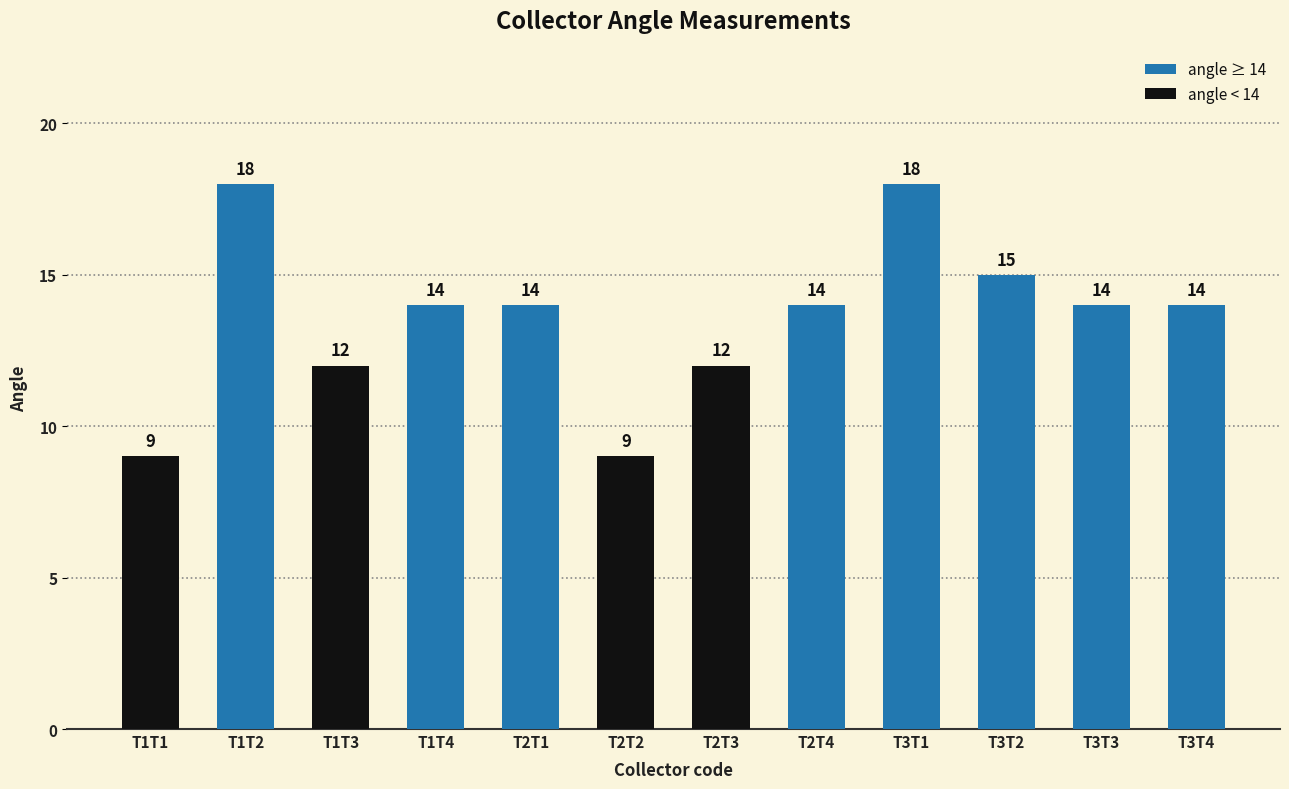

How many bars are there in total?

12